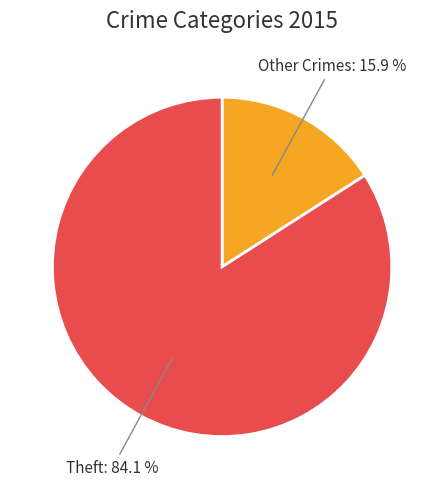

Between Other Crimes and Theft, which is larger?

Theft